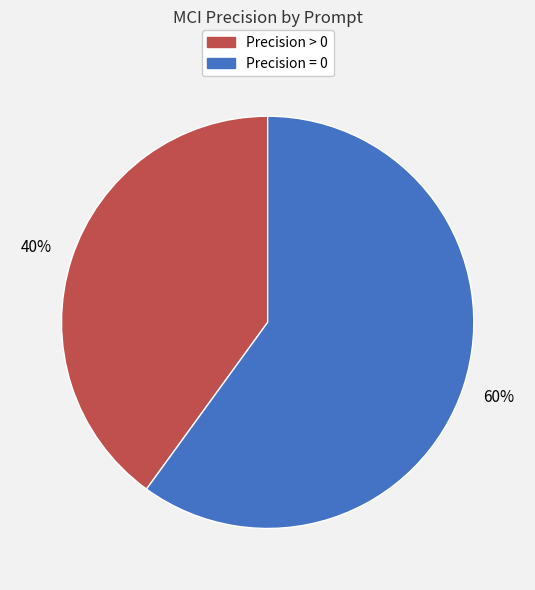

Does any single category account for the majority?

Yes